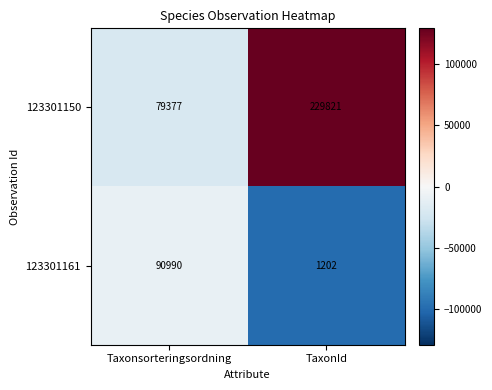

Reading right to left, list all the values displayed in this chart.

123301150: 229821	79377
123301161: 1202	90990